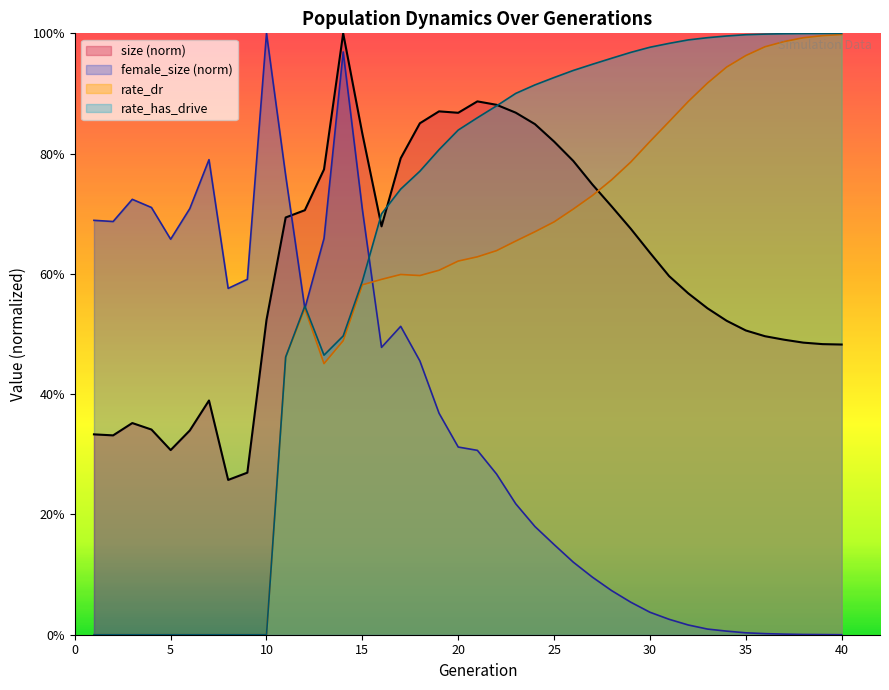

Between which two adjacent categories do female_size and rate_dr first intersect?

15 and 16